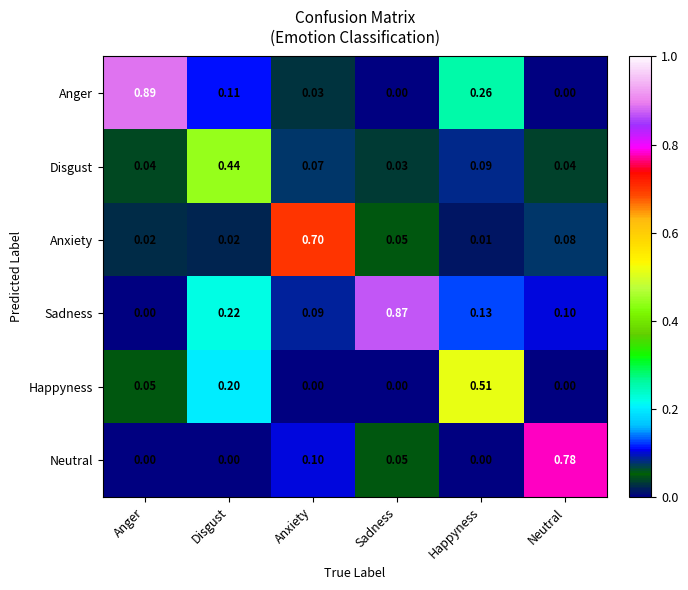

At how many categories does at least one series exceed 0?

6